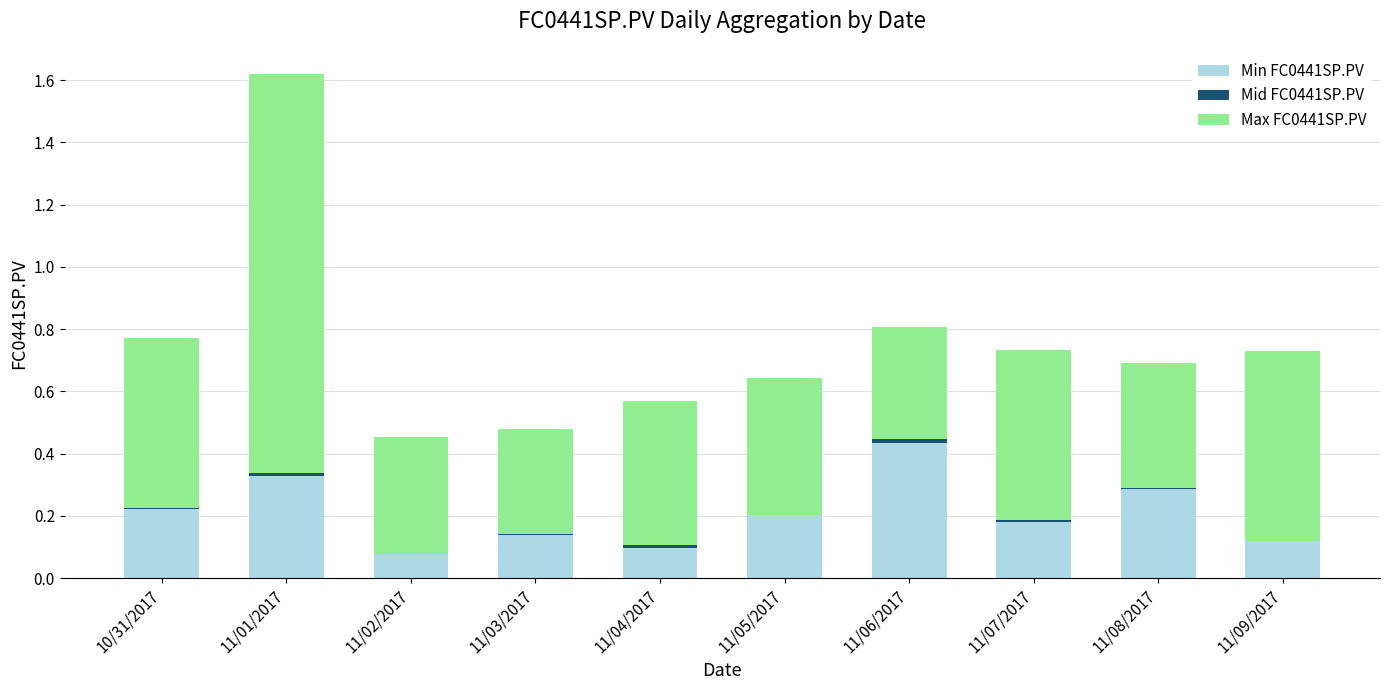

Does the chart contain stacked bars?

Yes